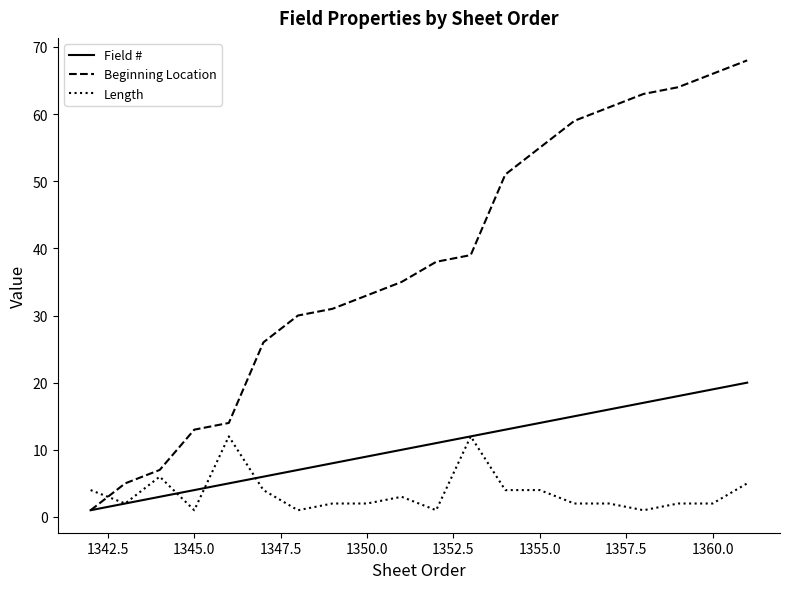

What is the maximum value shown in the chart?

68